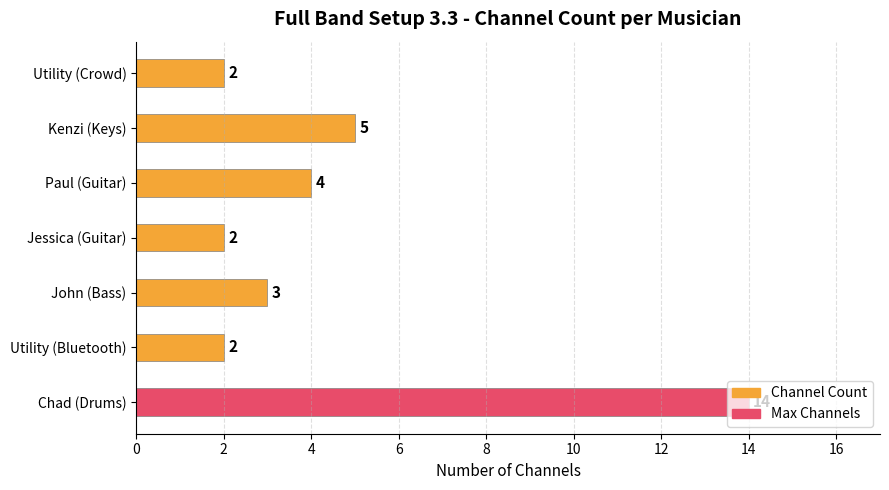

Is it true that the value at Utility (Bluetooth) is 2?

True